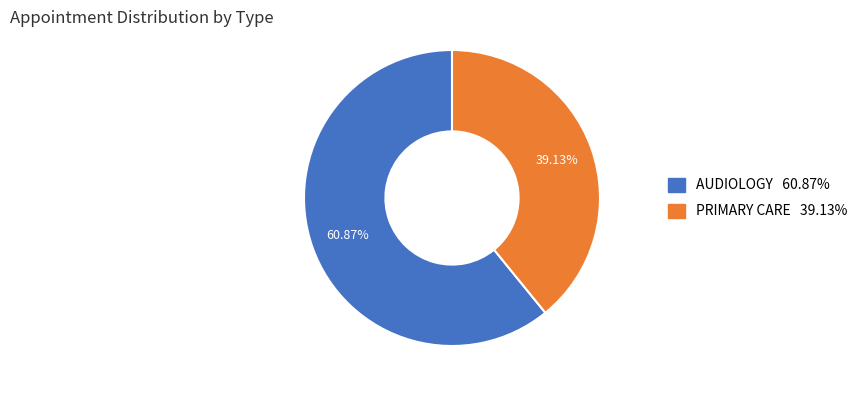

To the nearest percent, what is the difference between the largest and smallest slice percentages?

22%